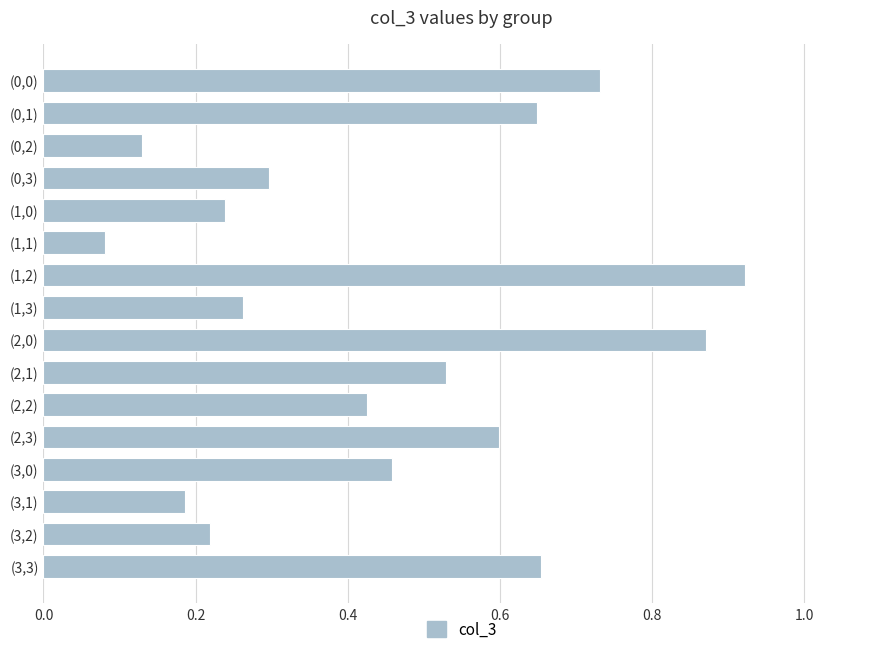

What is the label of the 9th bar from the top?

(2,0)